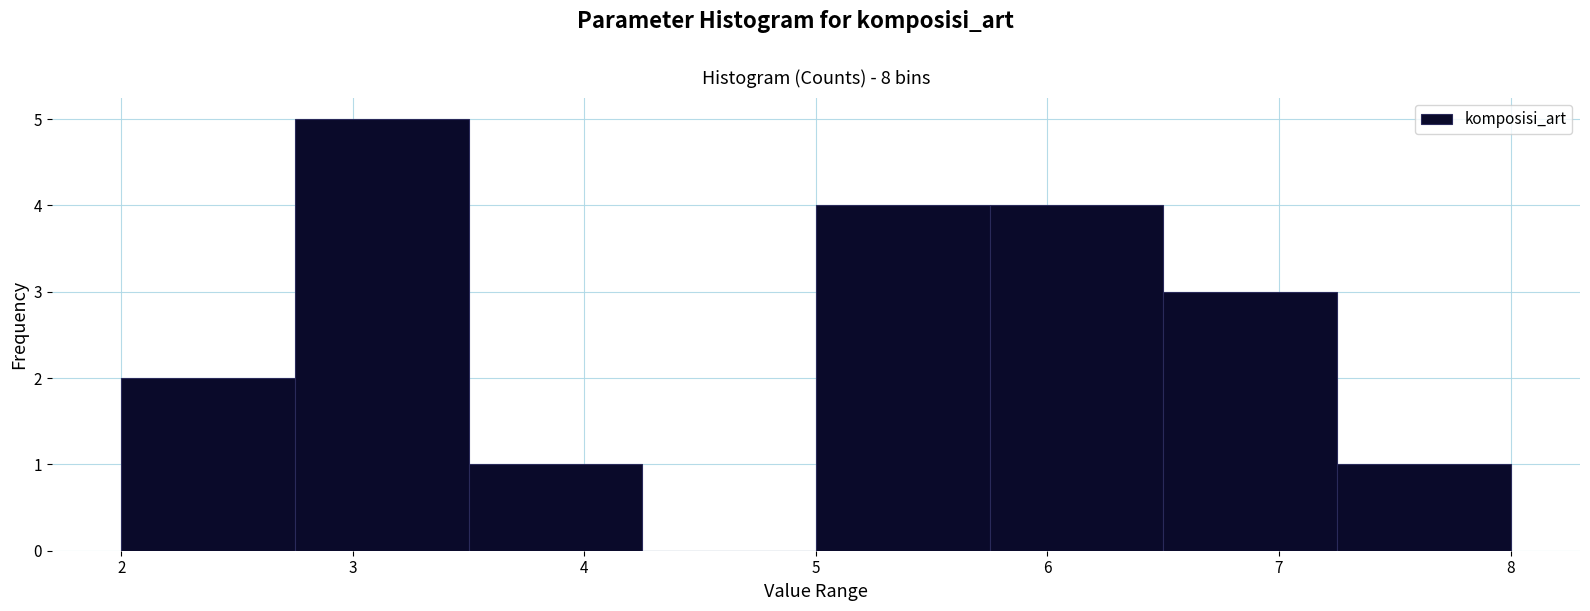

Reading left to right, list every bar in this chart as the range it spans on the x-axis followed by its height. Neither the bar edges nor the heights are printed on the chart, so give them approximately, as read against the axes.

2.00 to 2.75: 2
2.75 to 3.50: 5
3.50 to 4.25: 1
4.25 to 5.00: 0
5.00 to 5.75: 4
5.75 to 6.50: 4
6.50 to 7.25: 3
7.25 to 8.00: 1